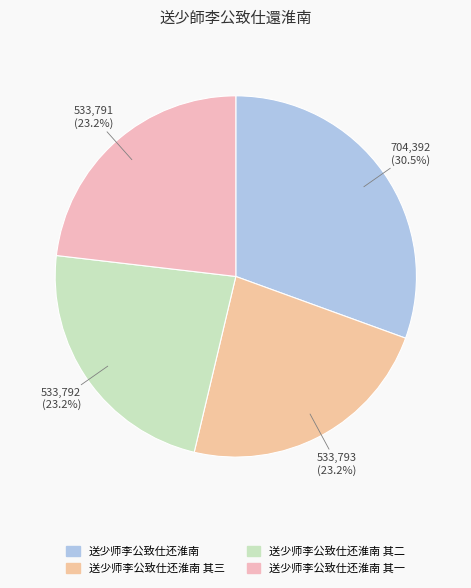

True or false: 送少师李公致仕还淮南 其三 accounts for 23% of the total.

True